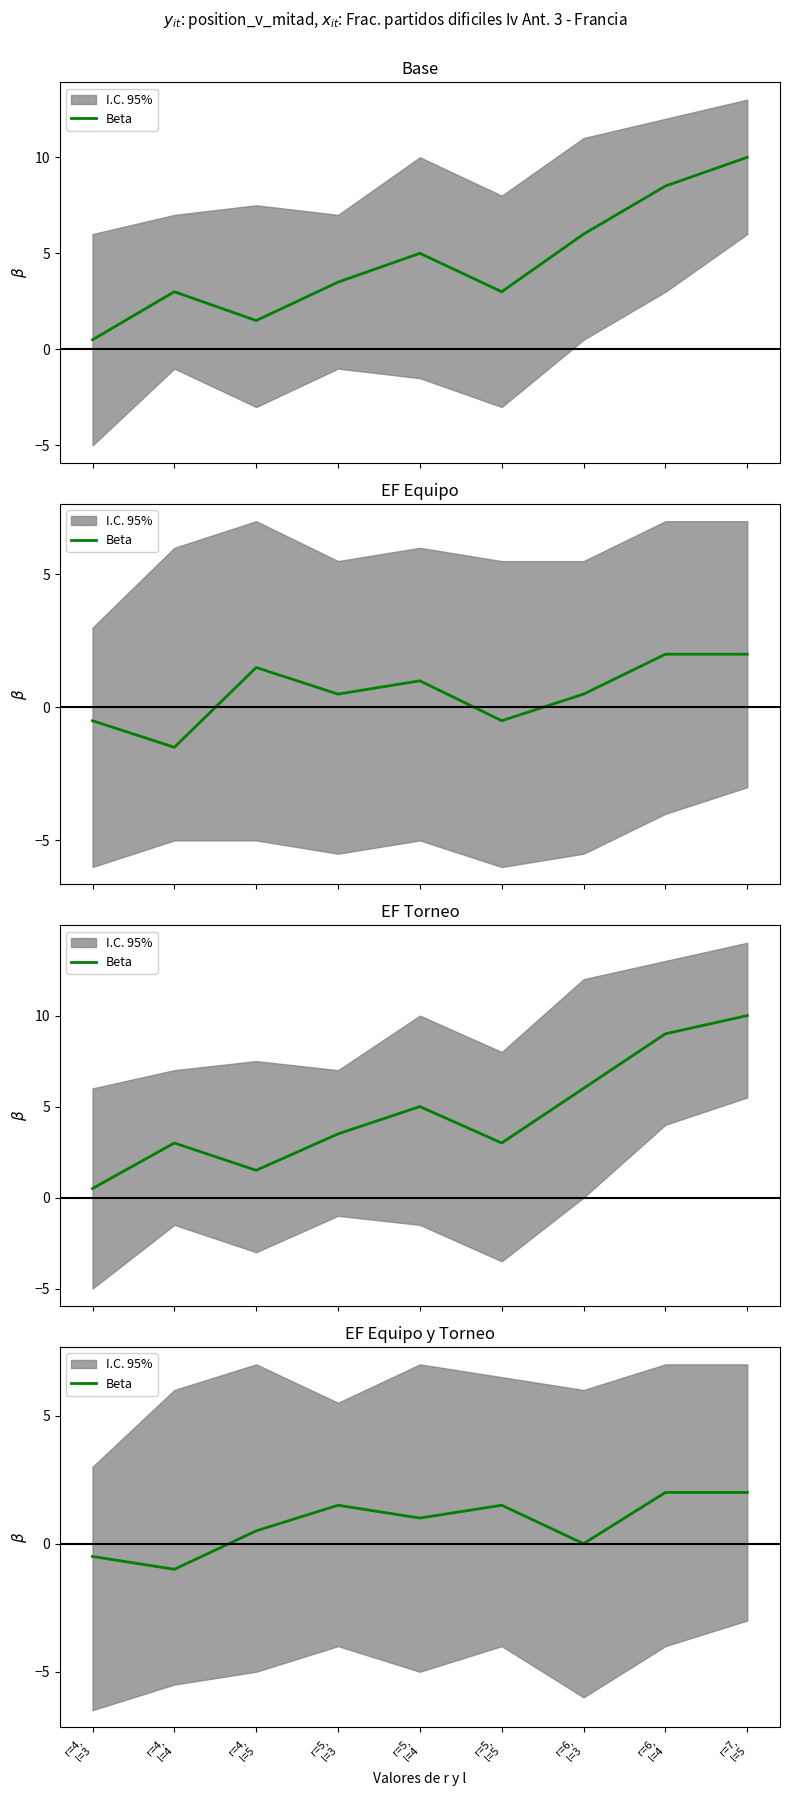

Where is the first local minimum?

r=4,
l=4